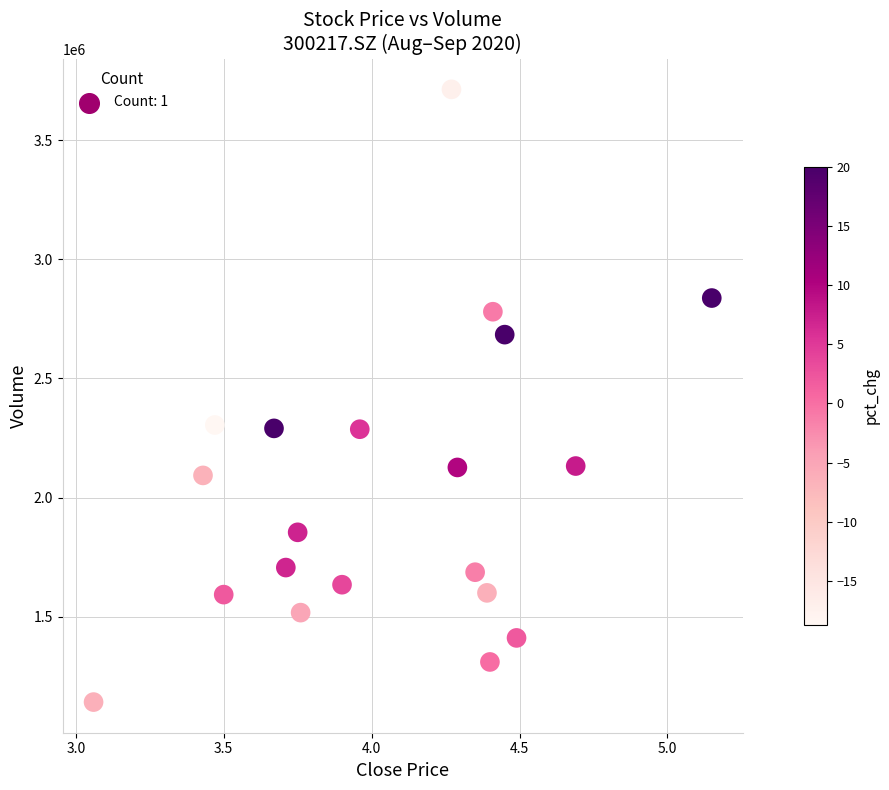

What is the range of X values (max minus min)?

2.1